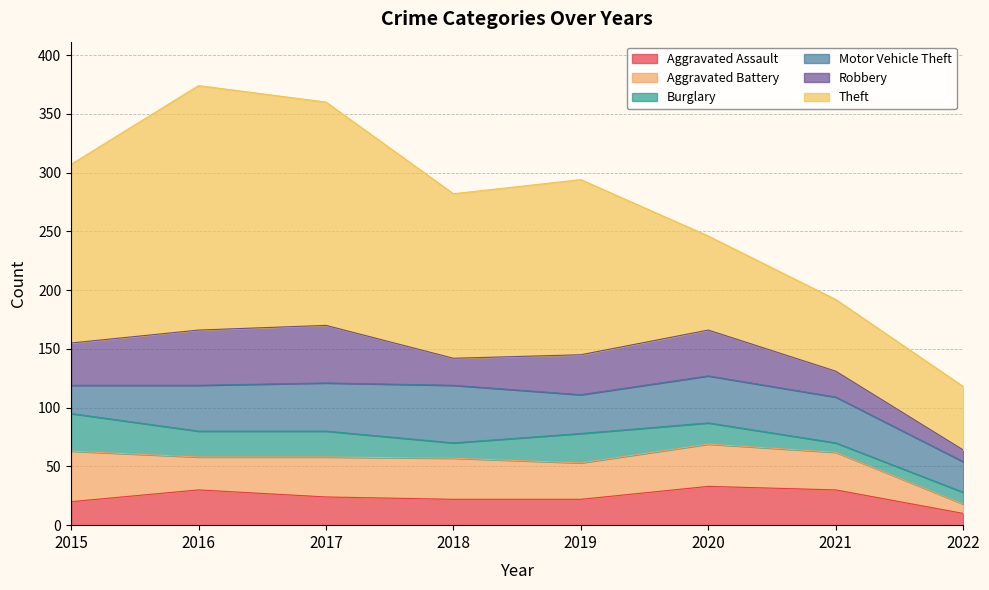

Reading left to right, extract all data points from this chart.

Aggravated Assault: 2015=20	2016=30	2017=24	2018=22	2019=22	2020=33	2021=30	2022=10
Aggravated Battery: 2015=43	2016=28	2017=34	2018=35	2019=31	2020=36	2021=32	2022=8
Burglary: 2015=32	2016=22	2017=22	2018=13	2019=25	2020=18	2021=8	2022=10
Motor Vehicle Theft: 2015=24	2016=39	2017=41	2018=49	2019=33	2020=40	2021=39	2022=26
Robbery: 2015=36	2016=47	2017=49	2018=23	2019=34	2020=39	2021=22	2022=10
Theft: 2015=152	2016=208	2017=190	2018=140	2019=149	2020=80	2021=61	2022=54